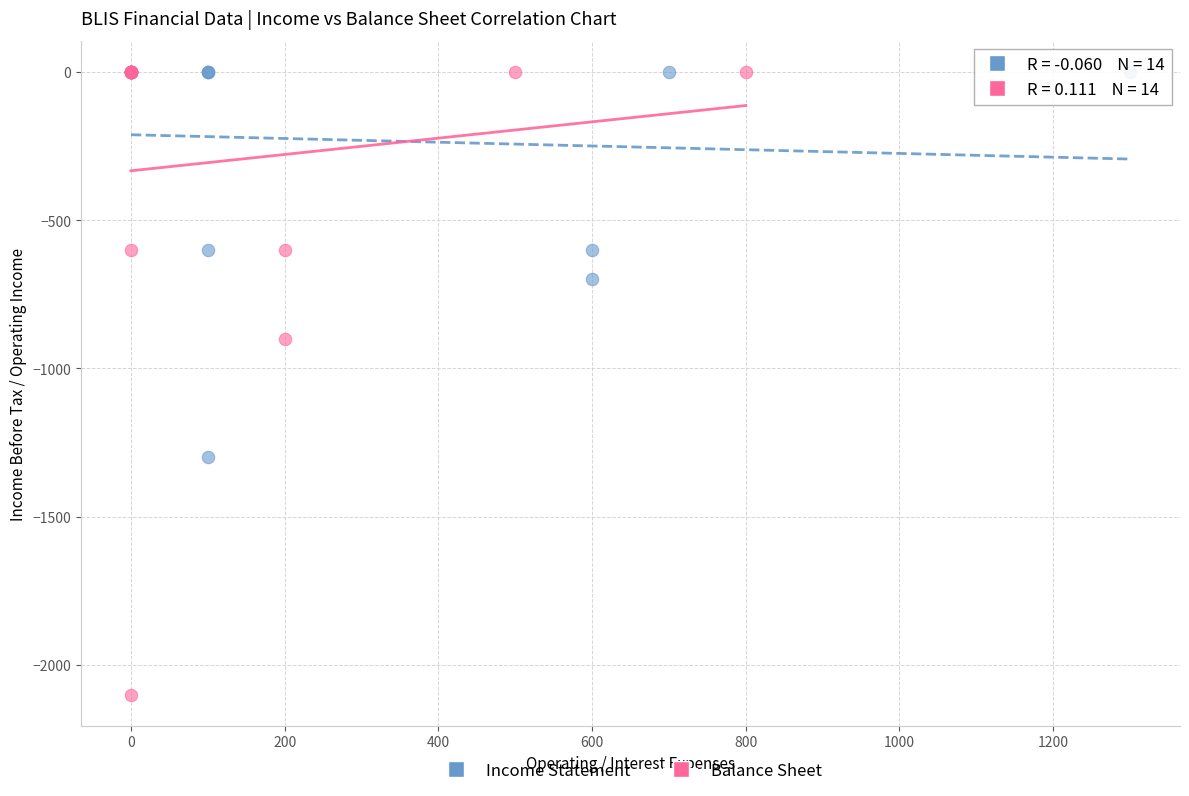

Which series has the largest Y range (max minus min)?

Balance Sheet